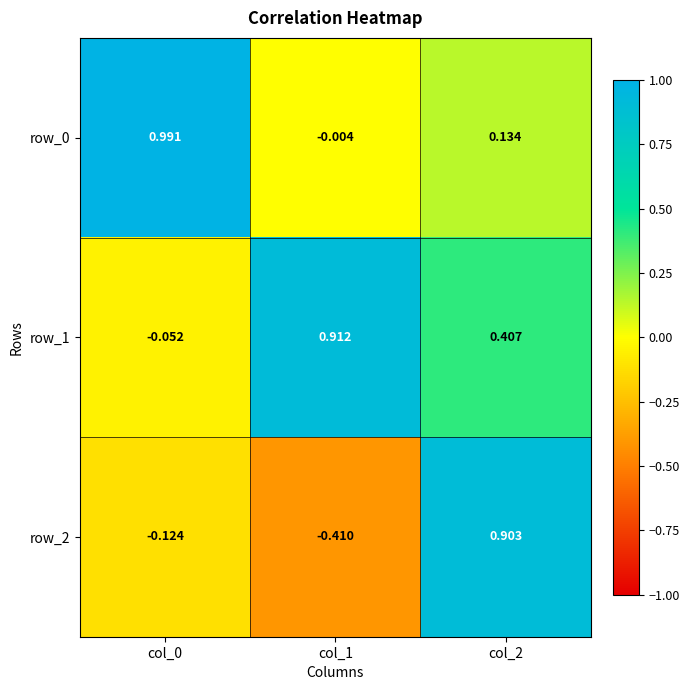

Is the value of row_1 at col_2 greater than the value of row_2 at col_0?

Yes